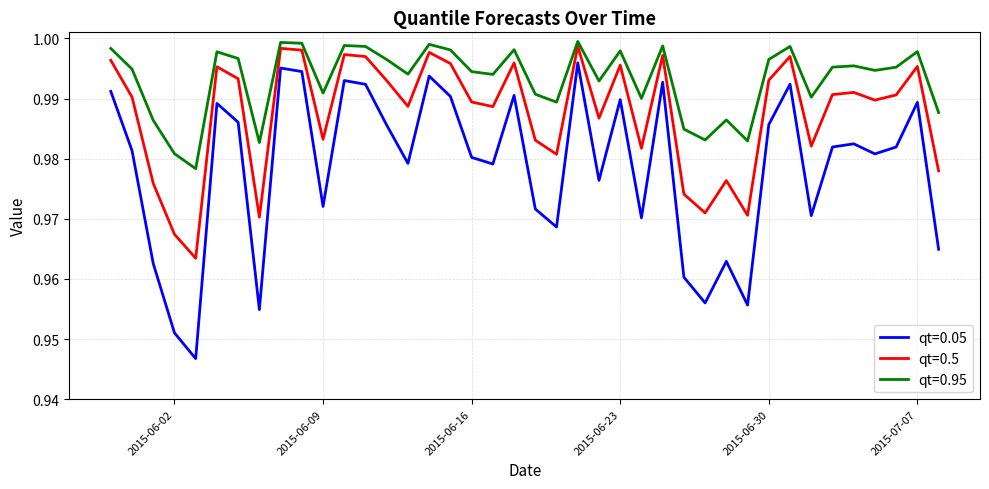

True or false: qt=0.05 and qt=0.5 cross at least once.

False